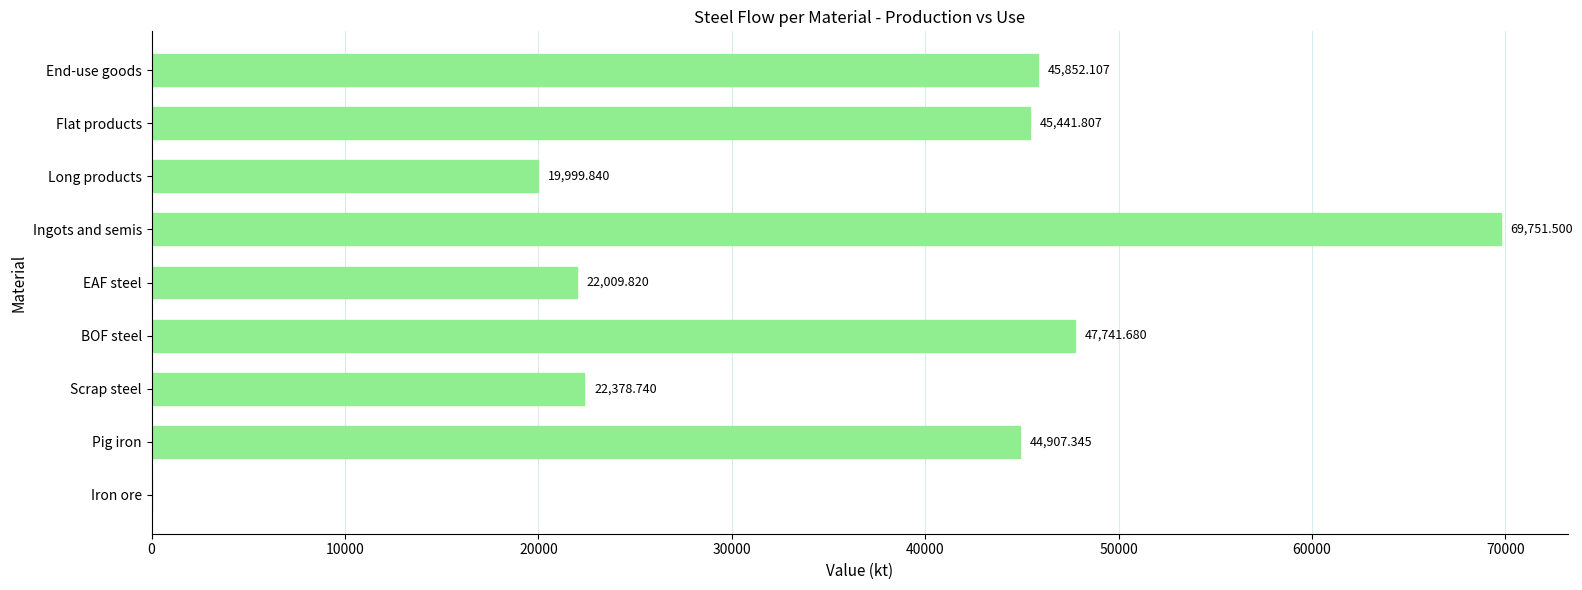

Which has a higher value, BOF steel or Scrap steel?

BOF steel